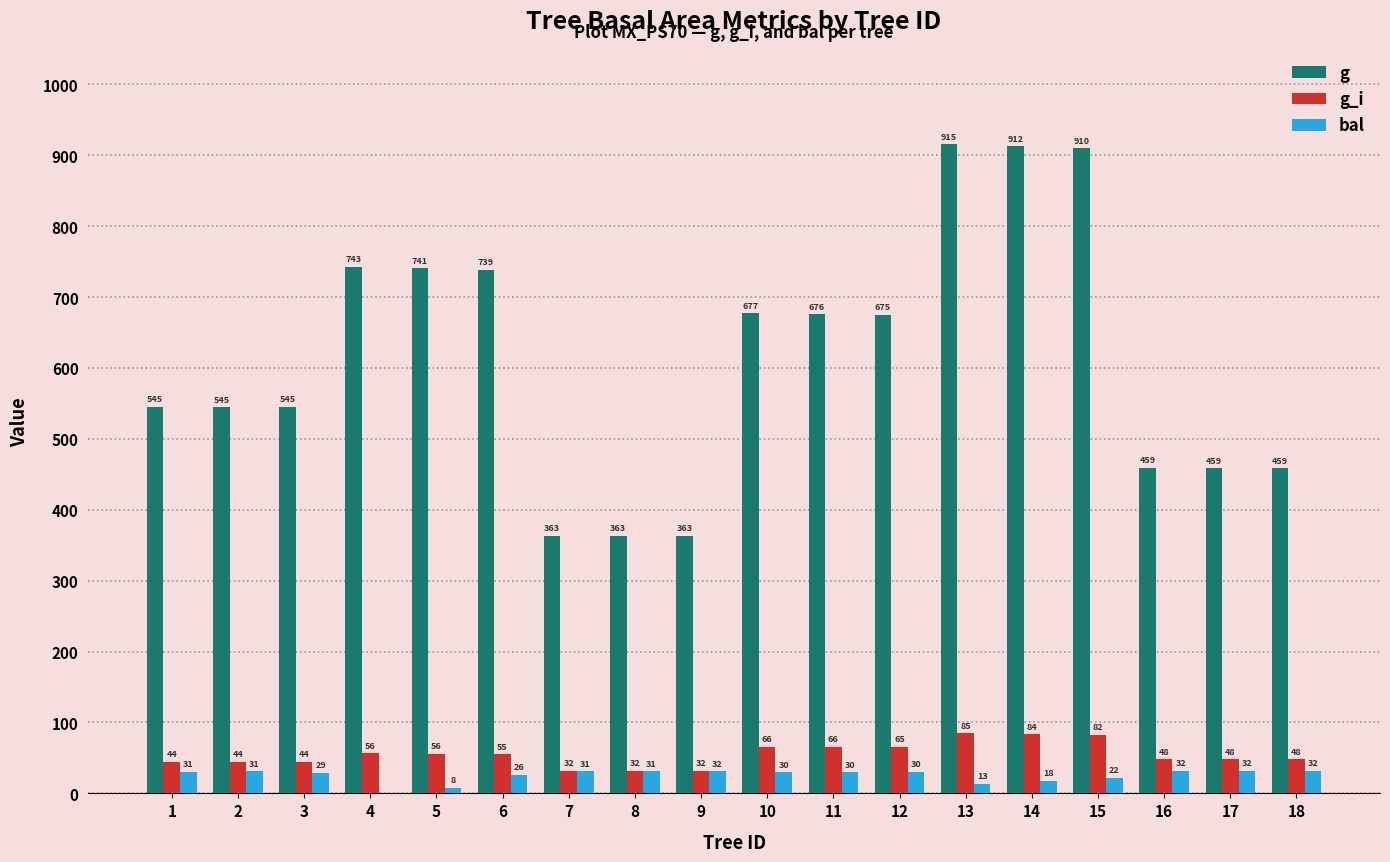

Is the value of bal at 18 greater than the value of g at 7?

No